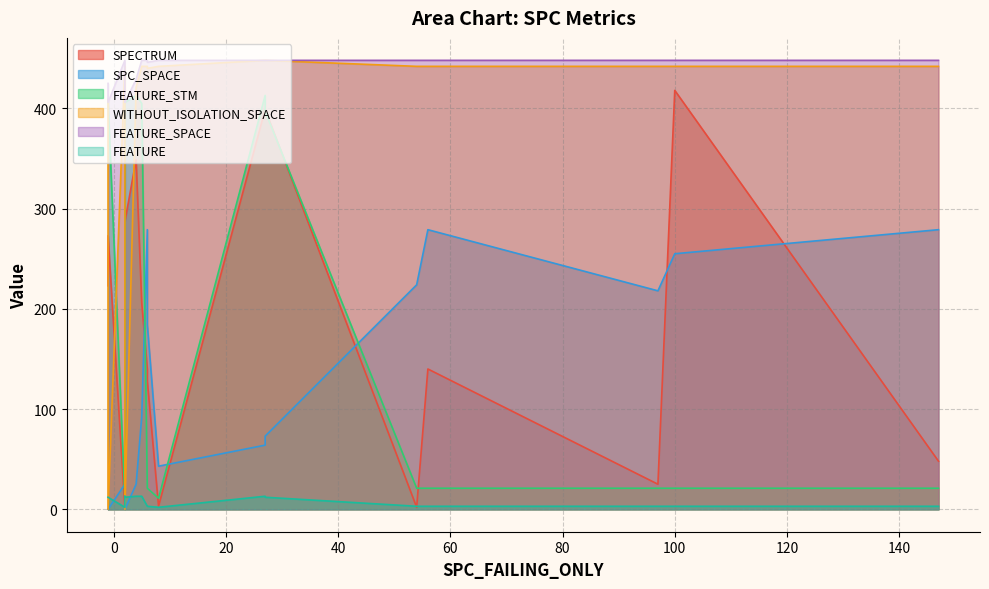

What is the difference between the maximum and second lowest values in the SPC_SPACE series?

279